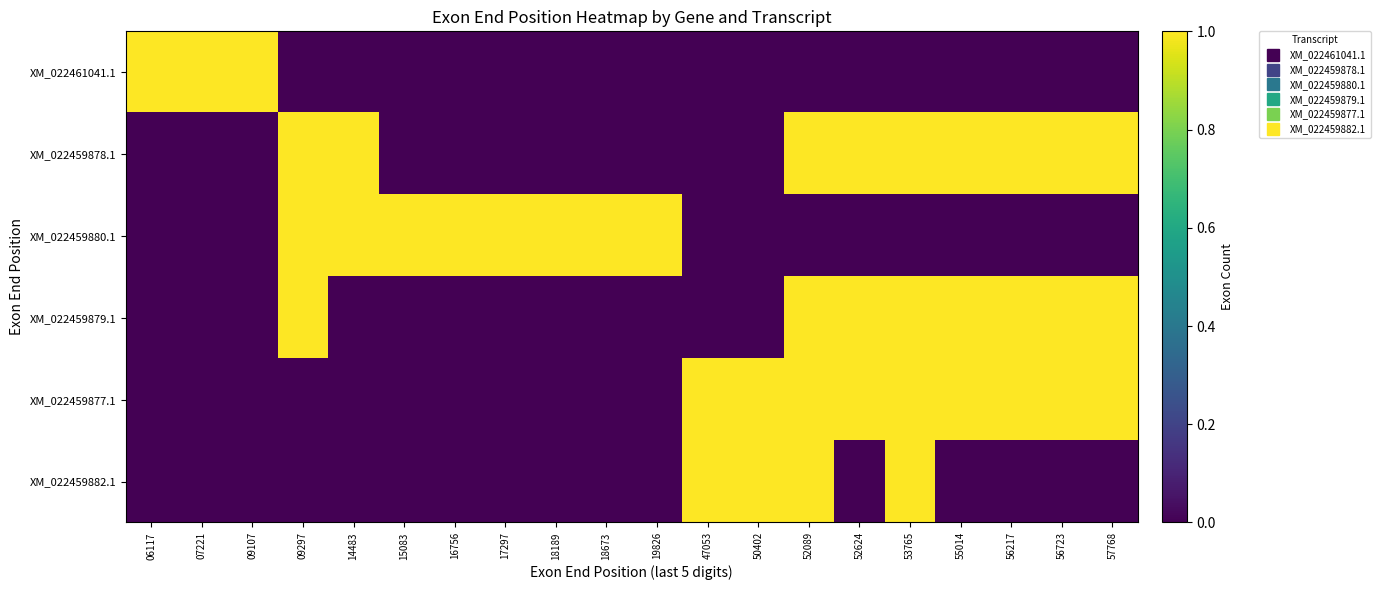

Rank the series by their maximum value, from lowest to highest.

XM_022461041.1, XM_022459878.1, XM_022459880.1, XM_022459879.1, XM_022459877.1, XM_022459882.1